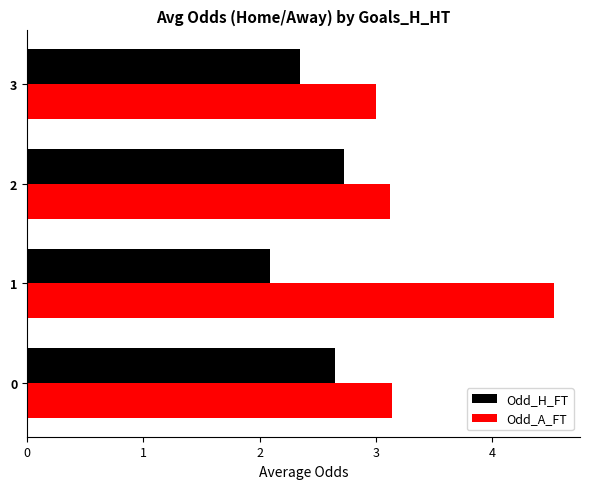

True or false: Odd_H_FT has a value of 3.2 at 3.

False